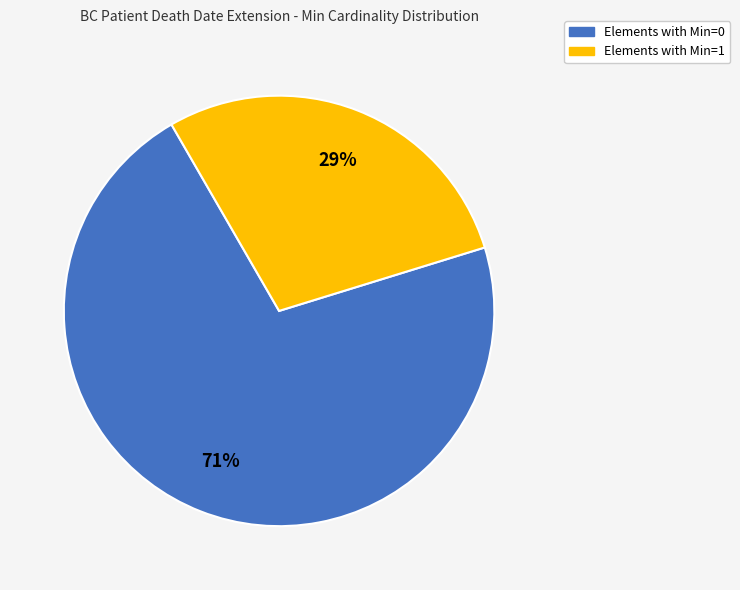

Does any single category account for the majority?

Yes